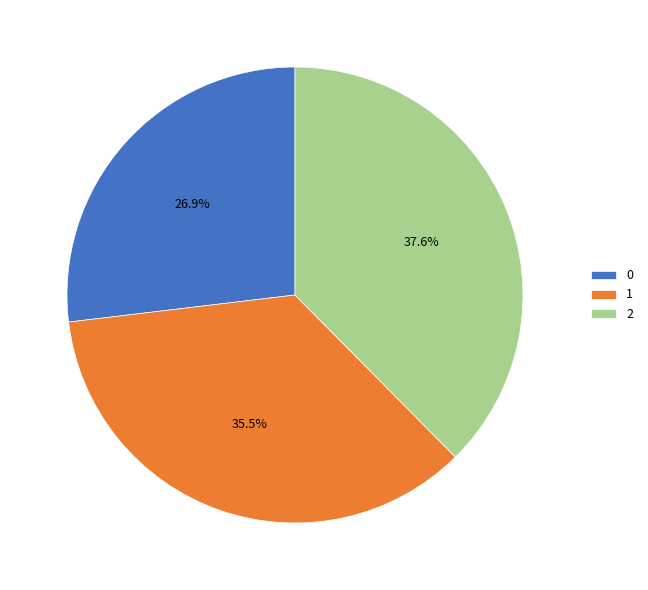

Does 1 represent more than half of the total?

No